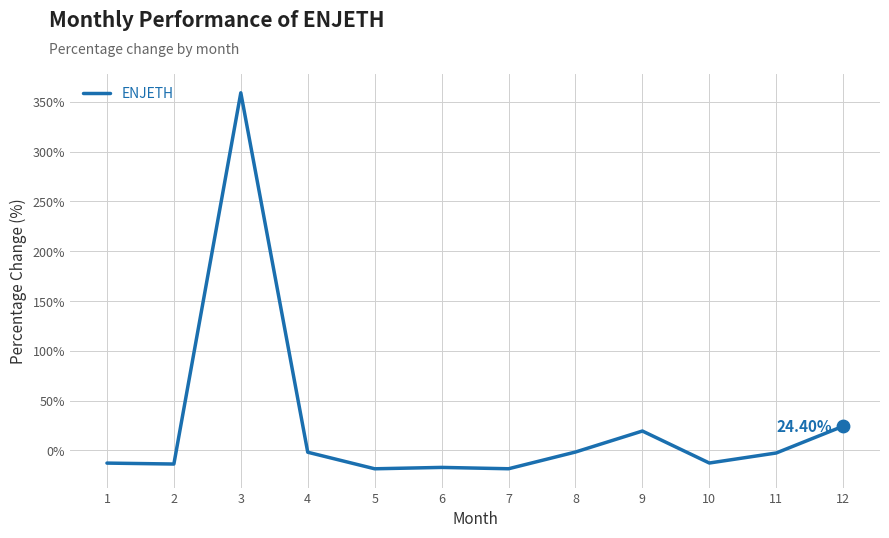

What is the change in value from 2 to 12?

+38.0